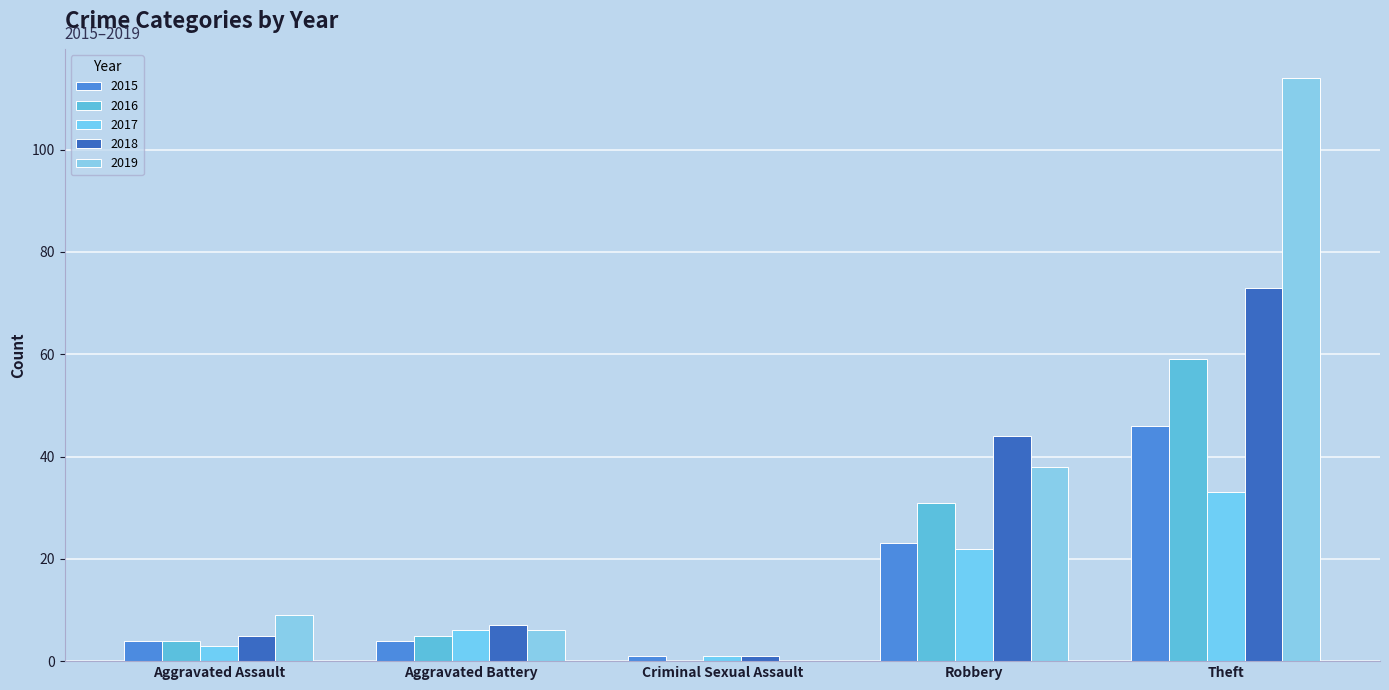

Count the number of categories in the chart.

5